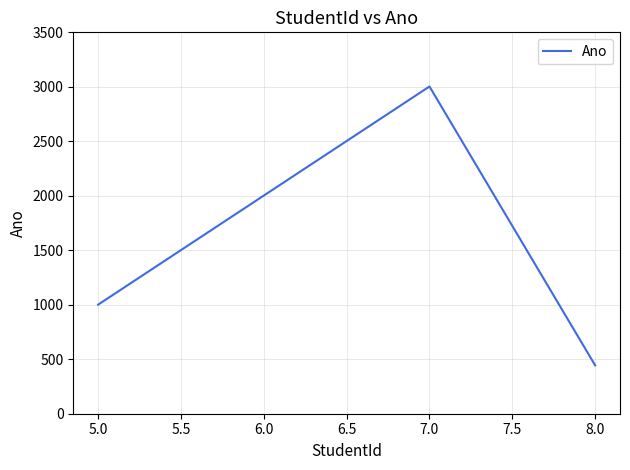

How many values are below 2002?

2